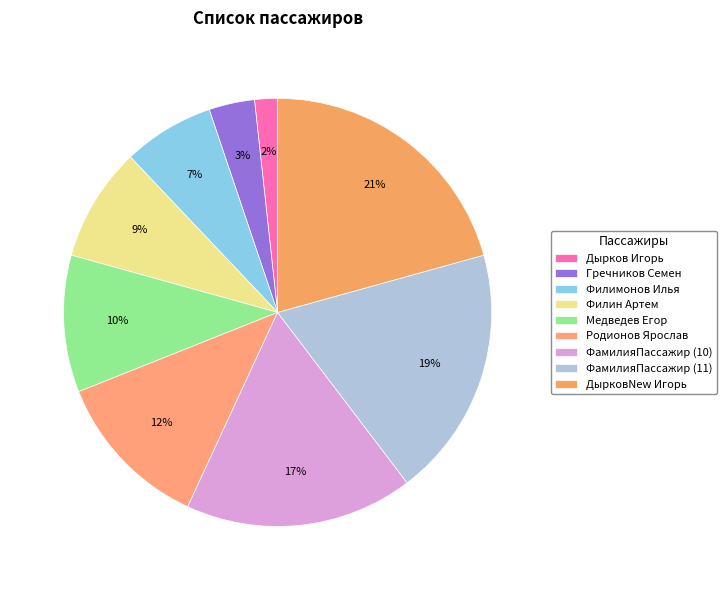

Approximately how many times larger is the value at ДырковNew Игорь compared to Медведев Егор?

2.0